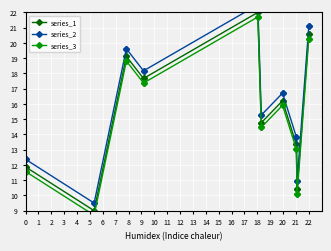

What is the spread (max minus min) of values at 0?

0.8